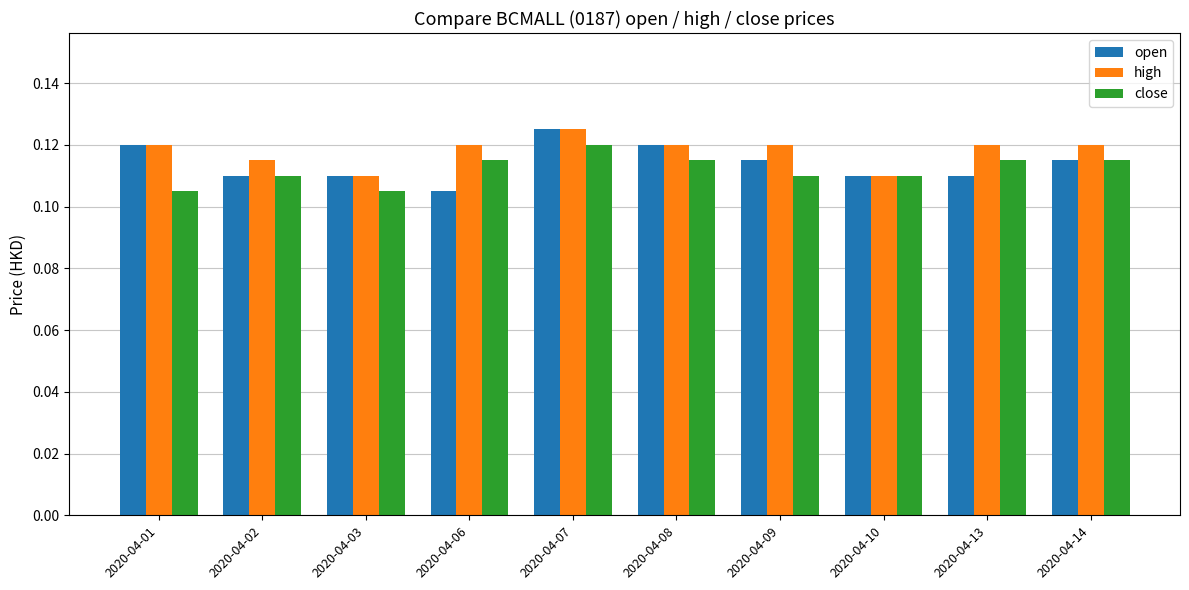

Is it true that close equals 0.0 at 2020-04-09?

False